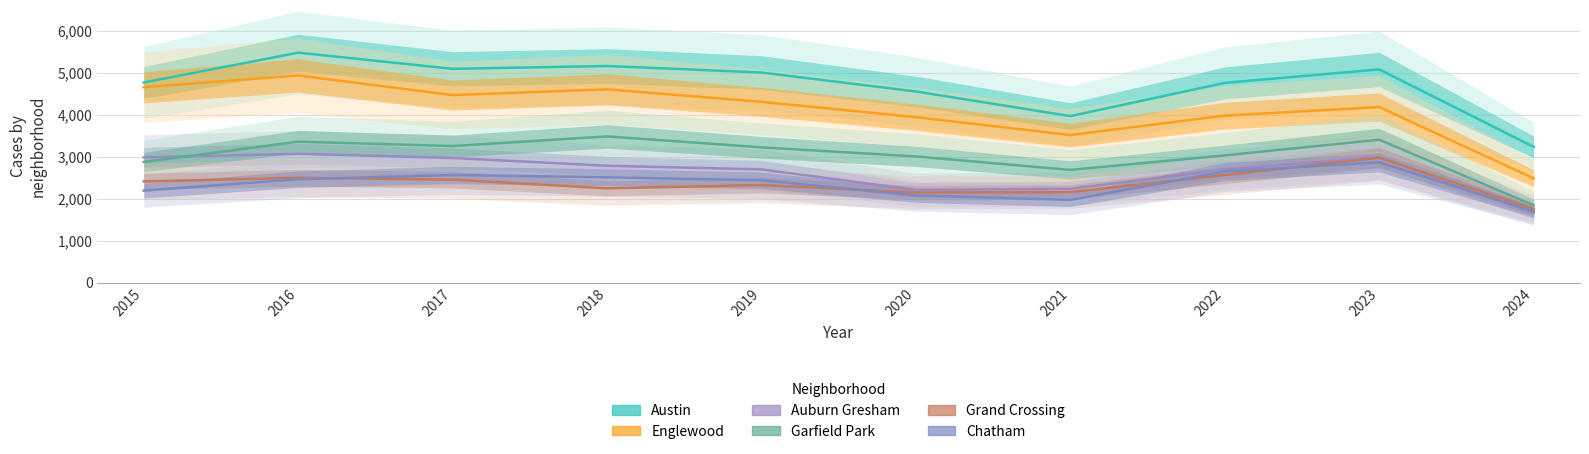

How many interior local peaks does the Englewood series have?

3